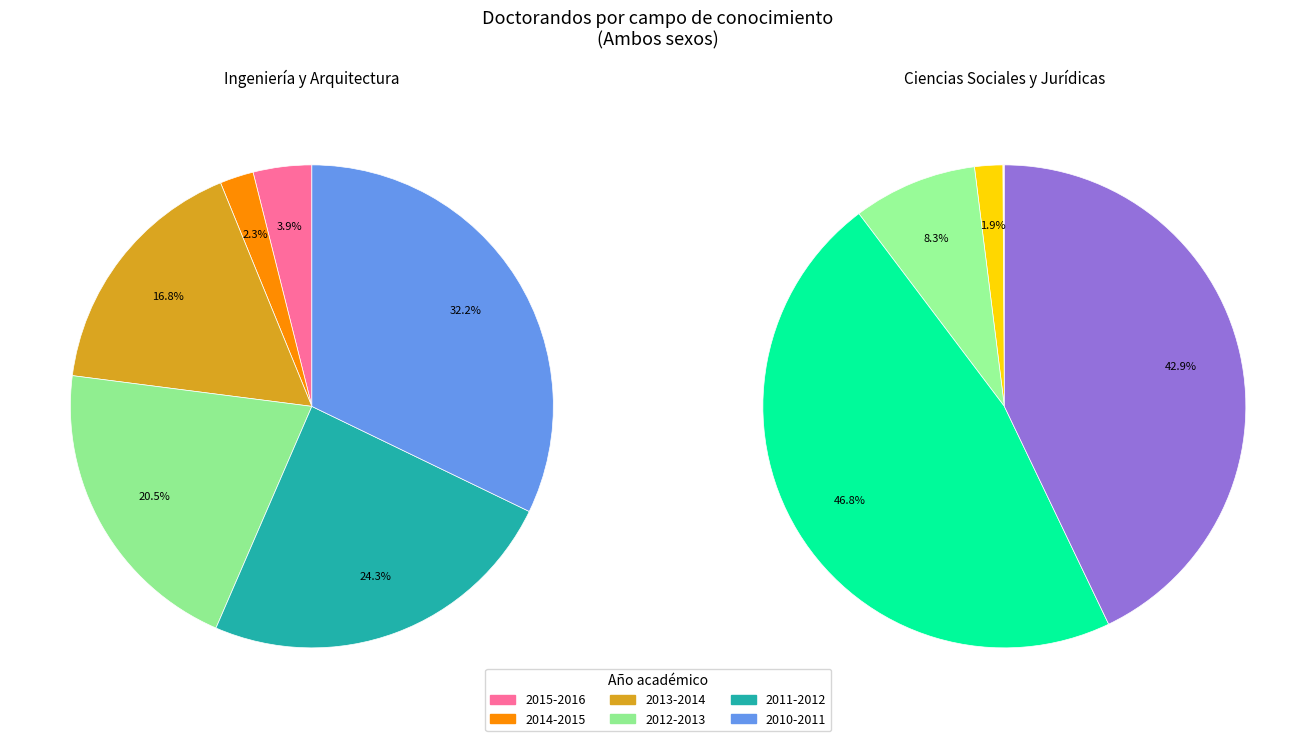

To the nearest percent, what portion does 2013-2014 represent?

2%